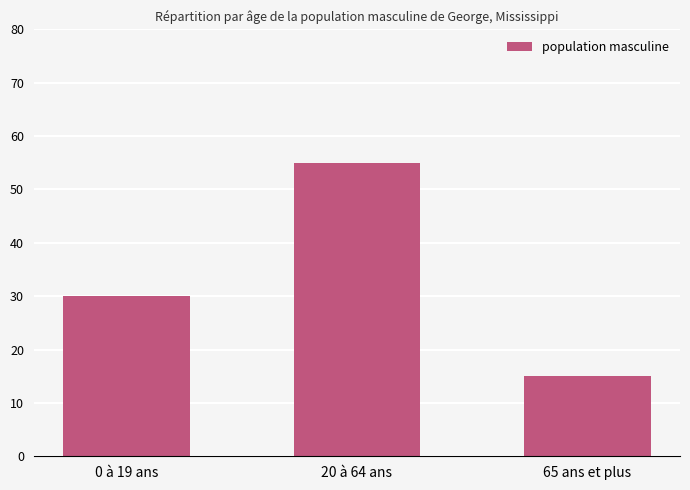

Count the number of categories in the chart.

3